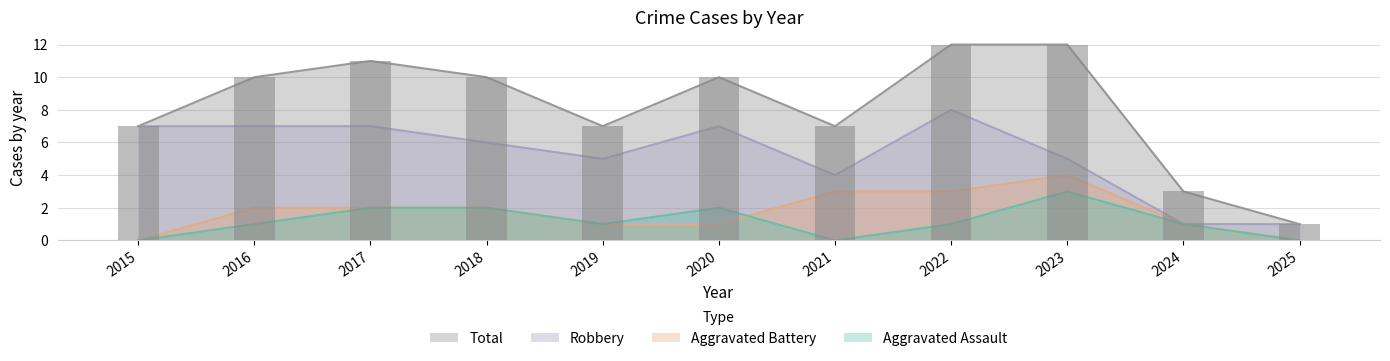

The value of Total at 2016 is 13. True or false?

False